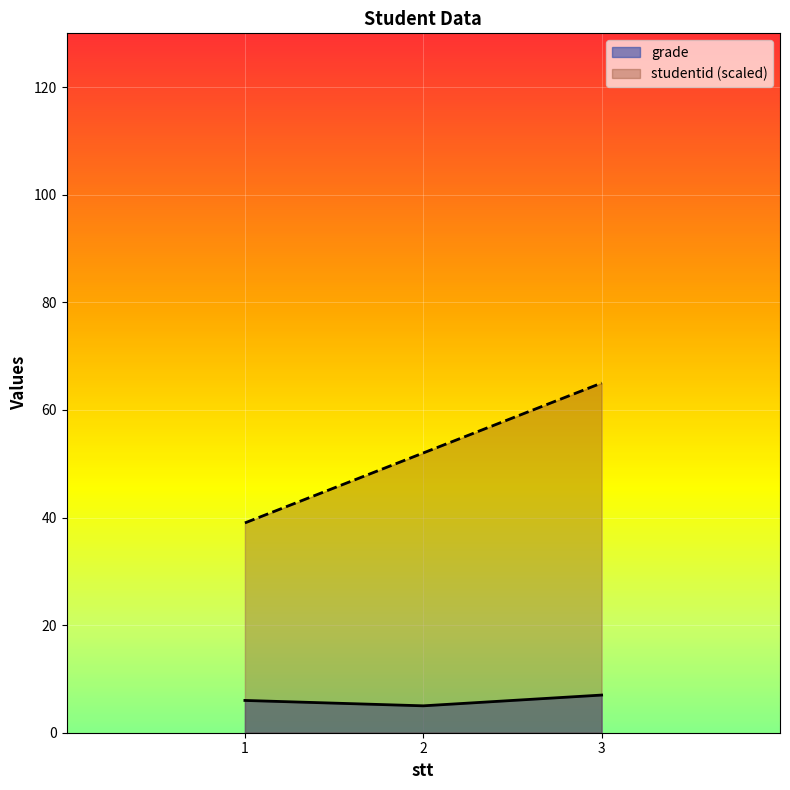

At which category does the chart reach its peak across all series?

3